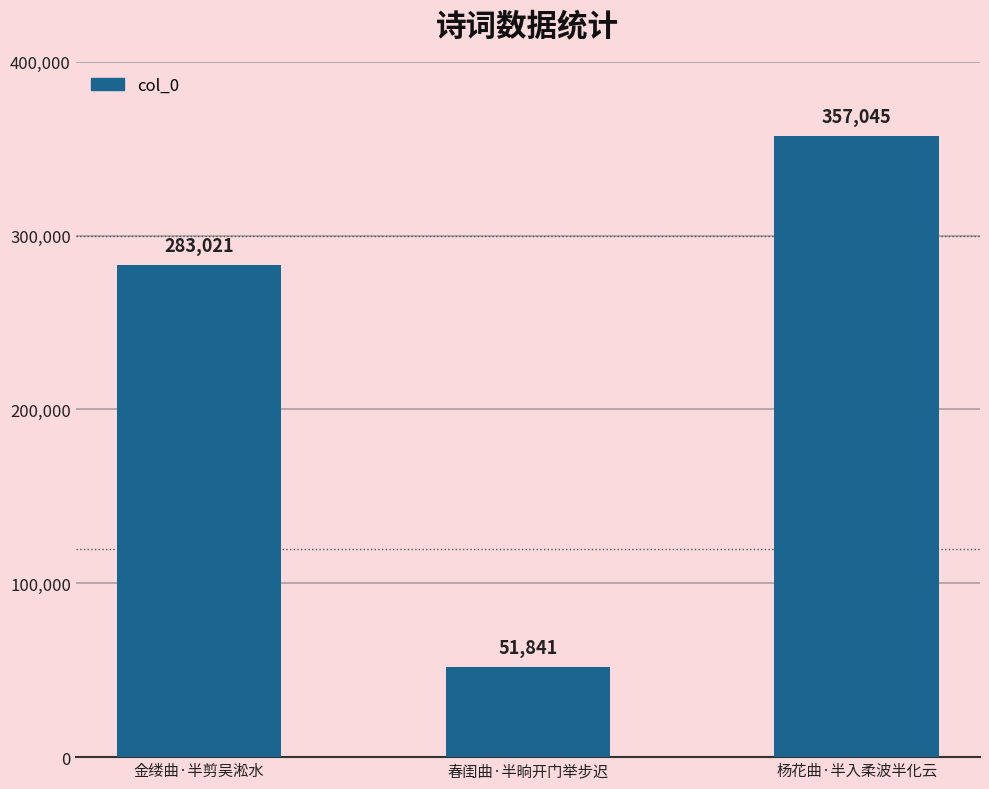

What is the ratio of the value at 杨花曲·半入柔波半化云 to the value at 春闺曲·半晌开门举步迟?

6.9